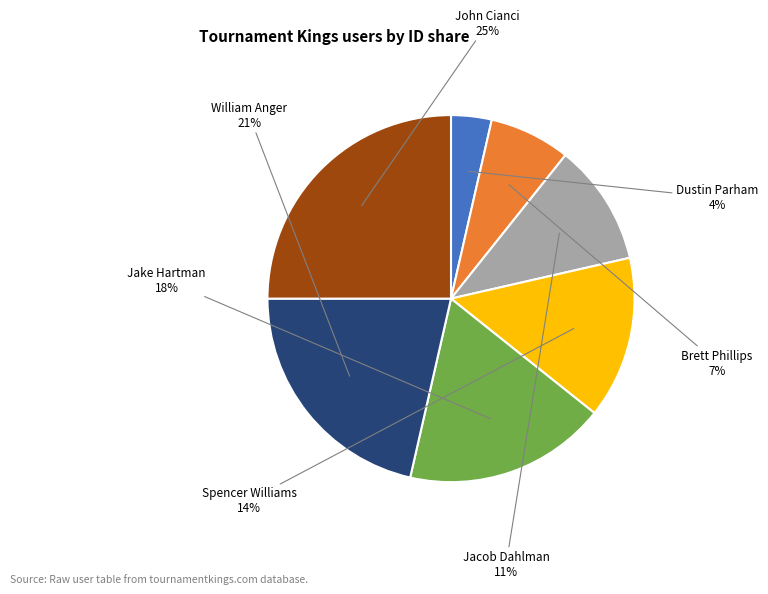

Is Spencer Williams the majority of the pie?

No